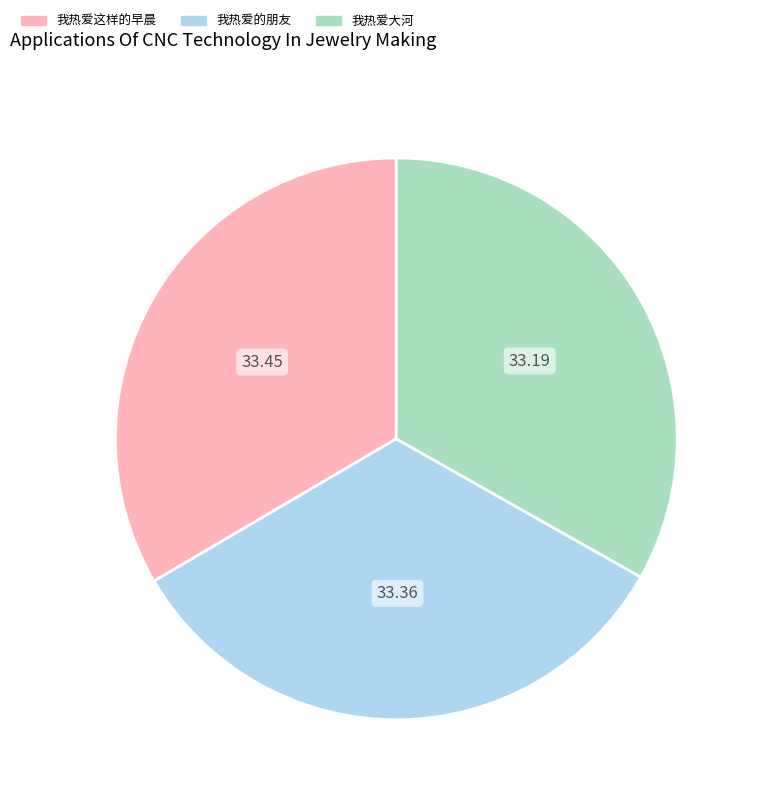

Do 我热爱的朋友 and 我热爱大河 together represent more than half of the pie?

Yes